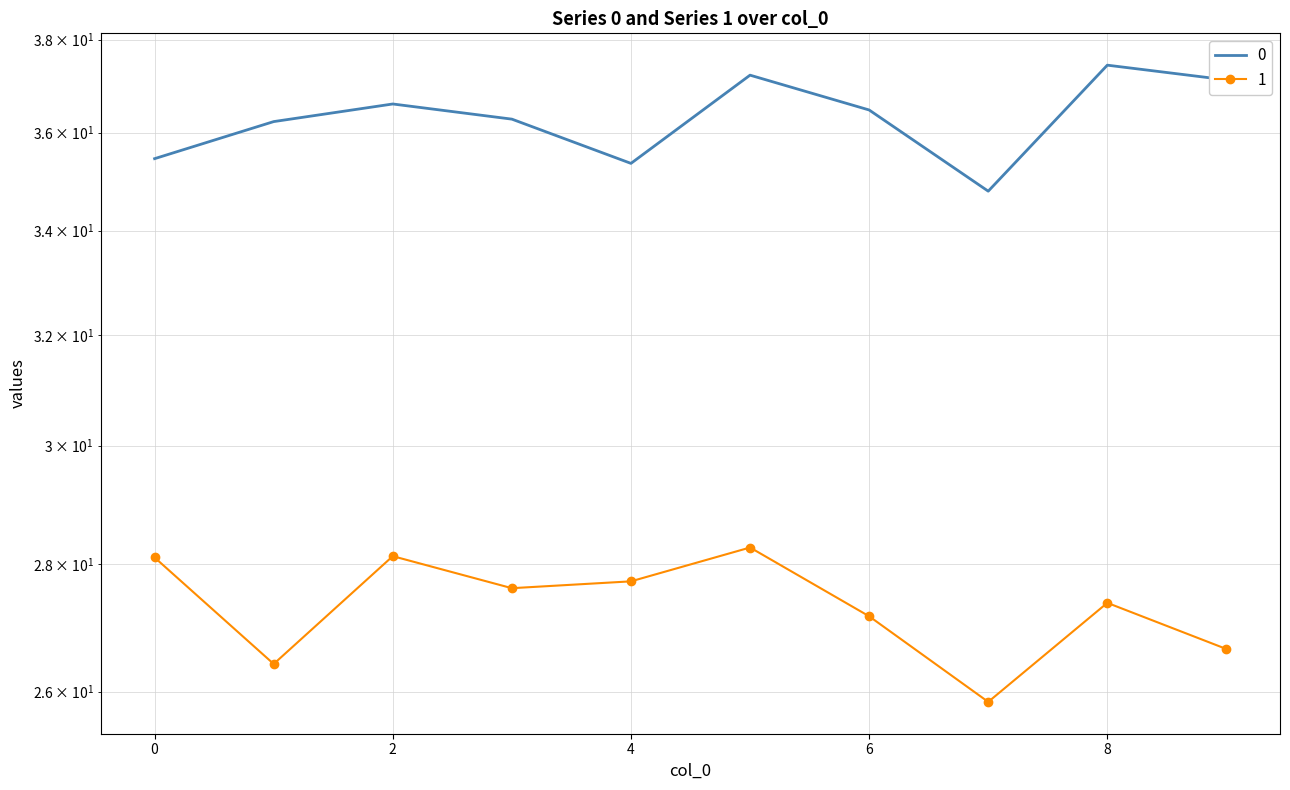

The value of 0 at 6 is 10.8. True or false?

False